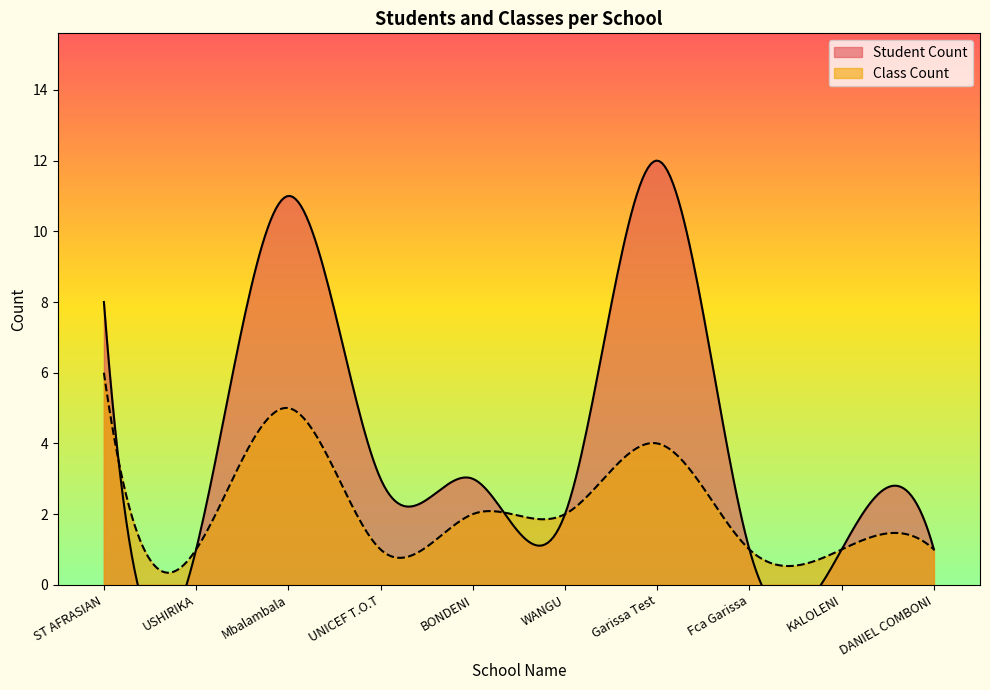

At which label does Class Count reach its peak?

ST AFRASIAN